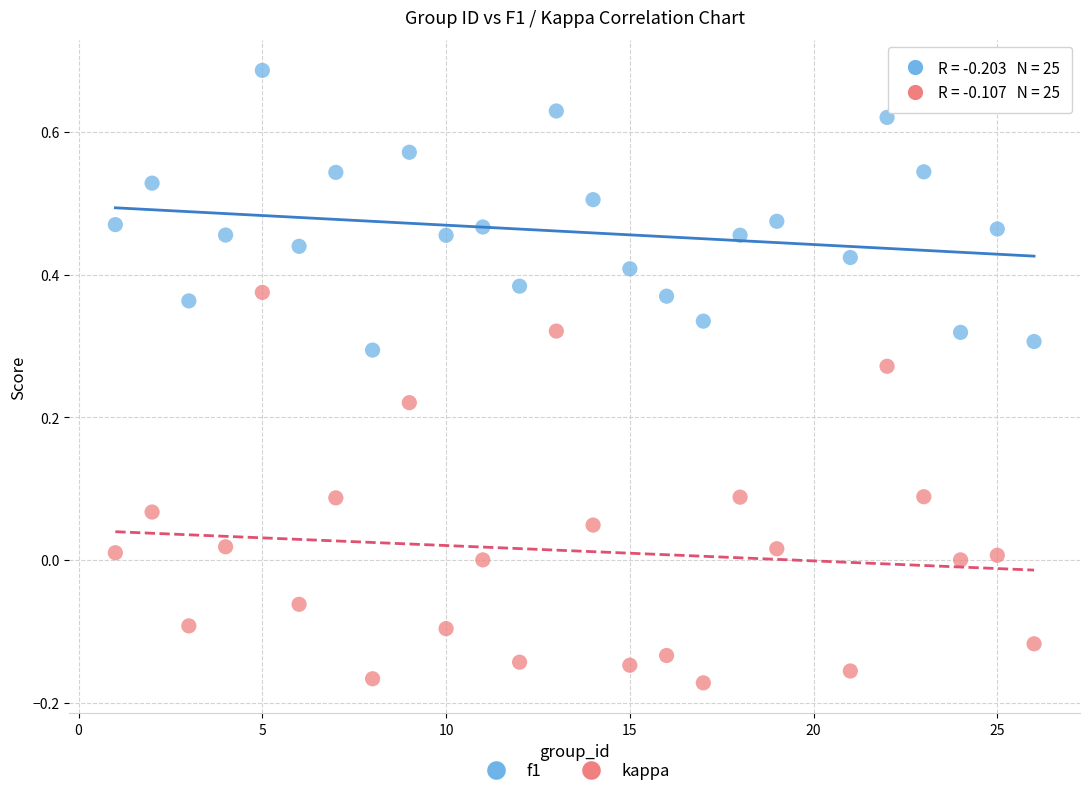

Which series contains the highest Y value?

f1